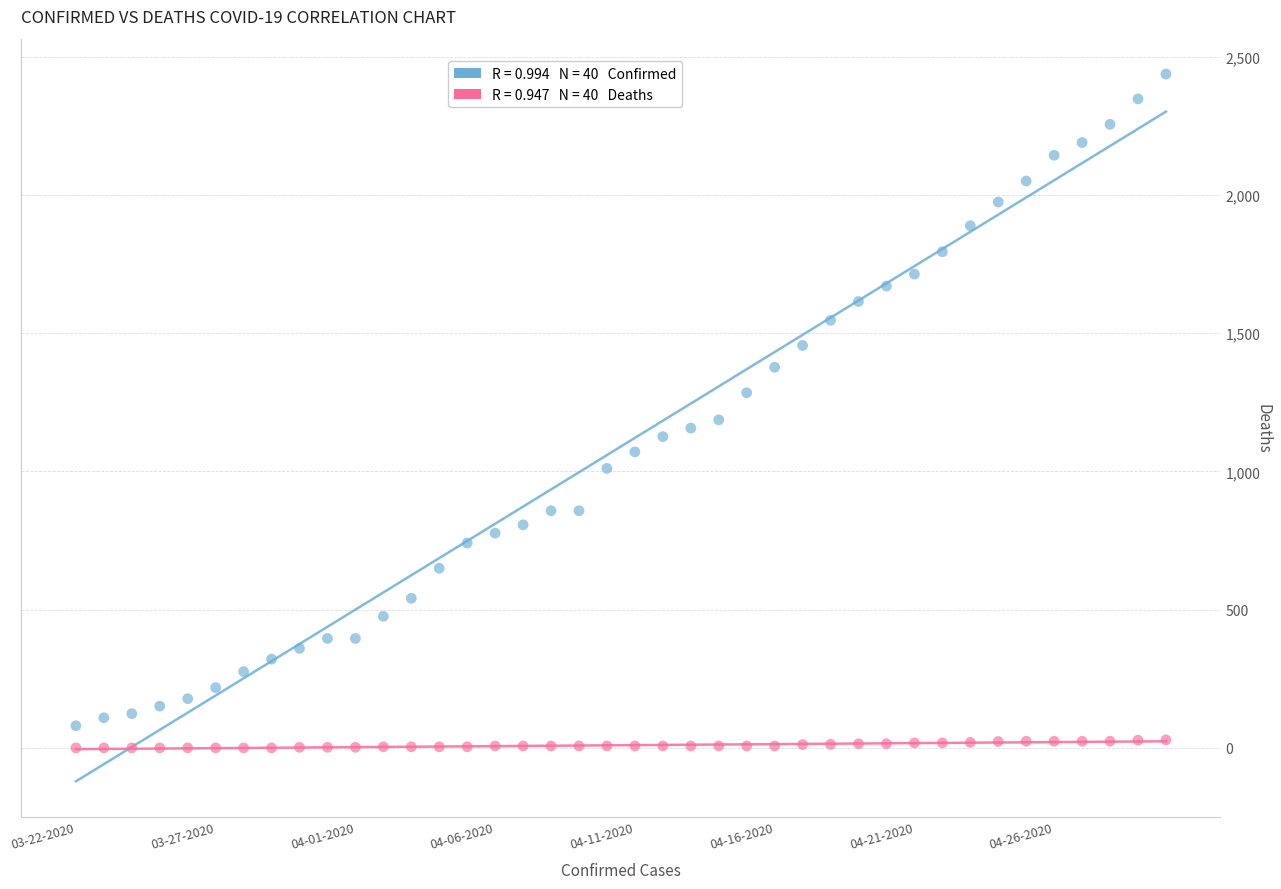

Across all series, what Y value is closest to 1219?

1187